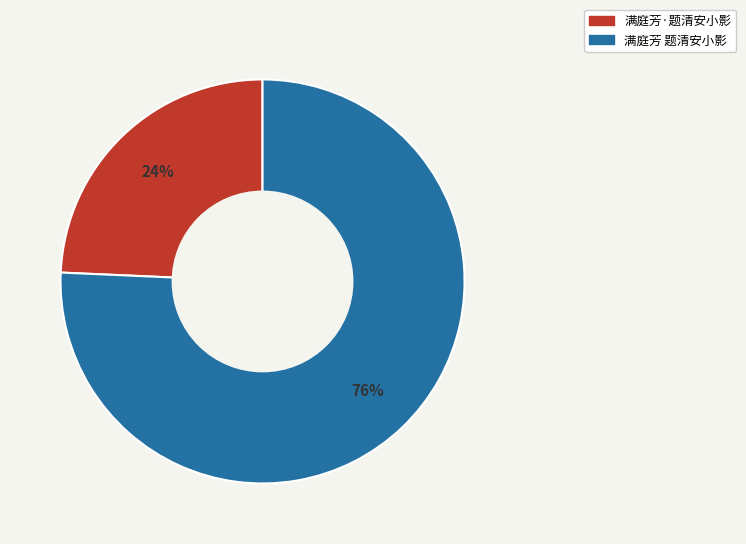

Is the sum of 满庭芳·题清安小影 and 满庭芳 题清安小影 greater than half?

Yes